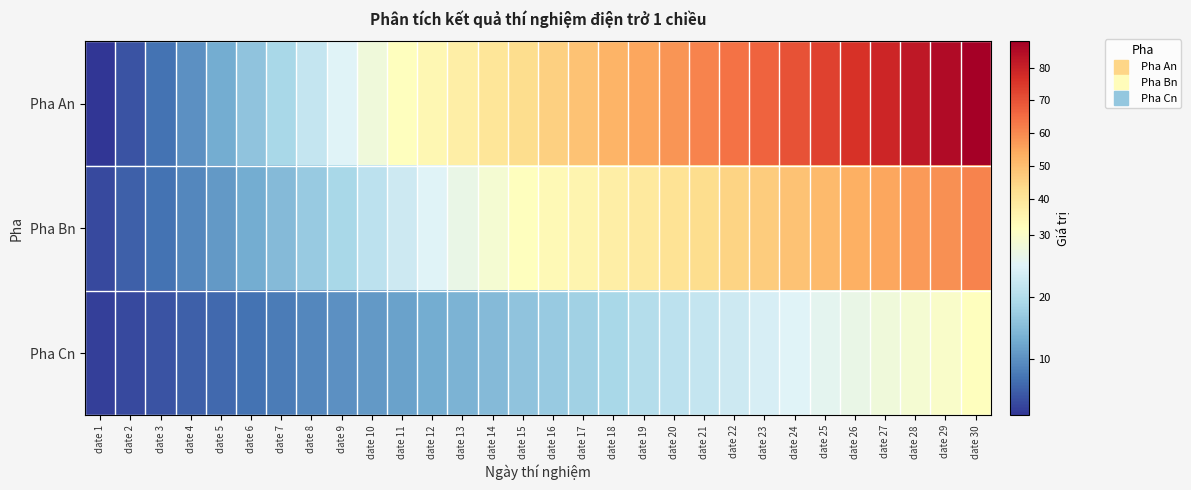

Which series has the largest total across all categories?

Pha An